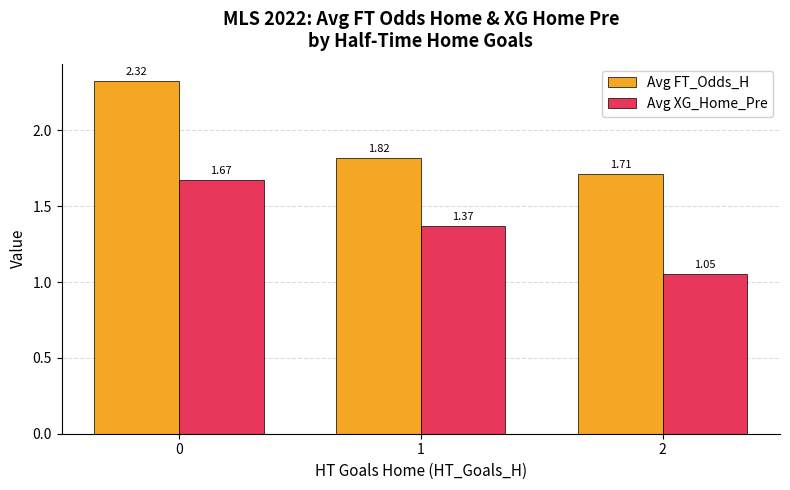

What is the total value across all series at 1?

3.2